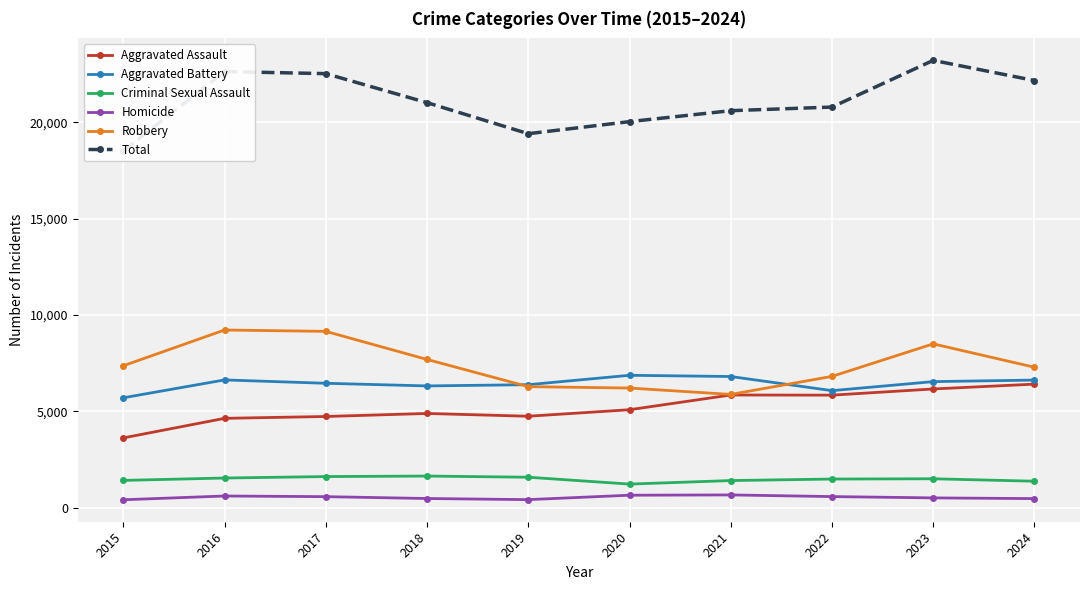

What is the difference between the Criminal Sexual Assault values at 2018 and 2022?

155